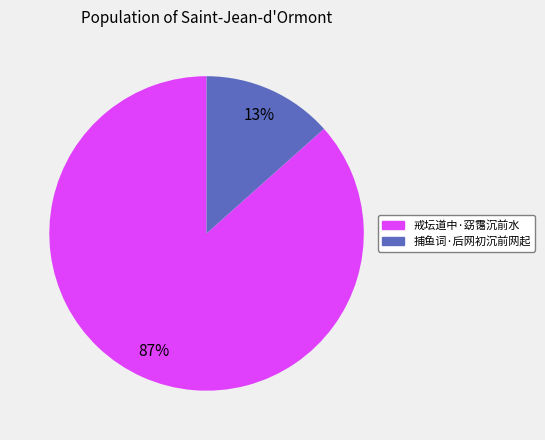

To the nearest percent, what is the combined percentage of 捕鱼词·后网初沉前网起 and 戒坛道中·窈霭沉前水?

100%